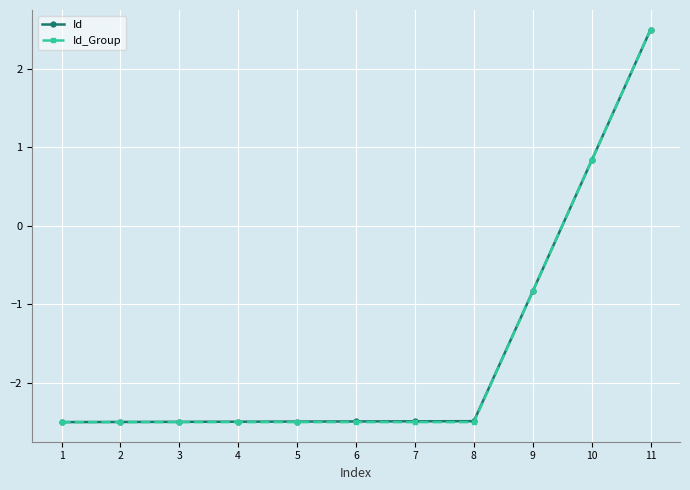

How many data points in Id_Group are less than -2?

8